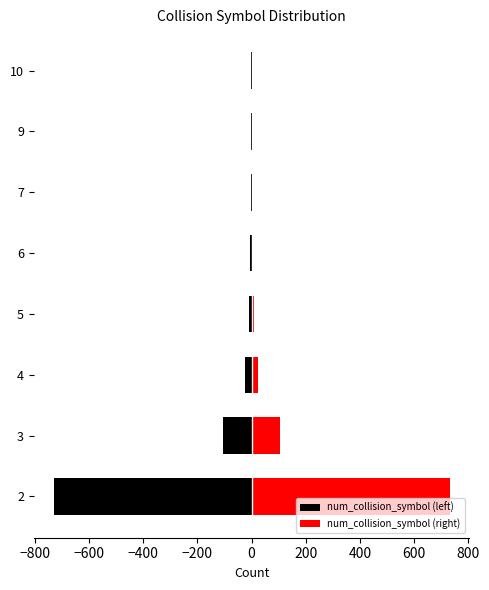

What is the sum of all num_collision_symbol (left) values?

-879.0